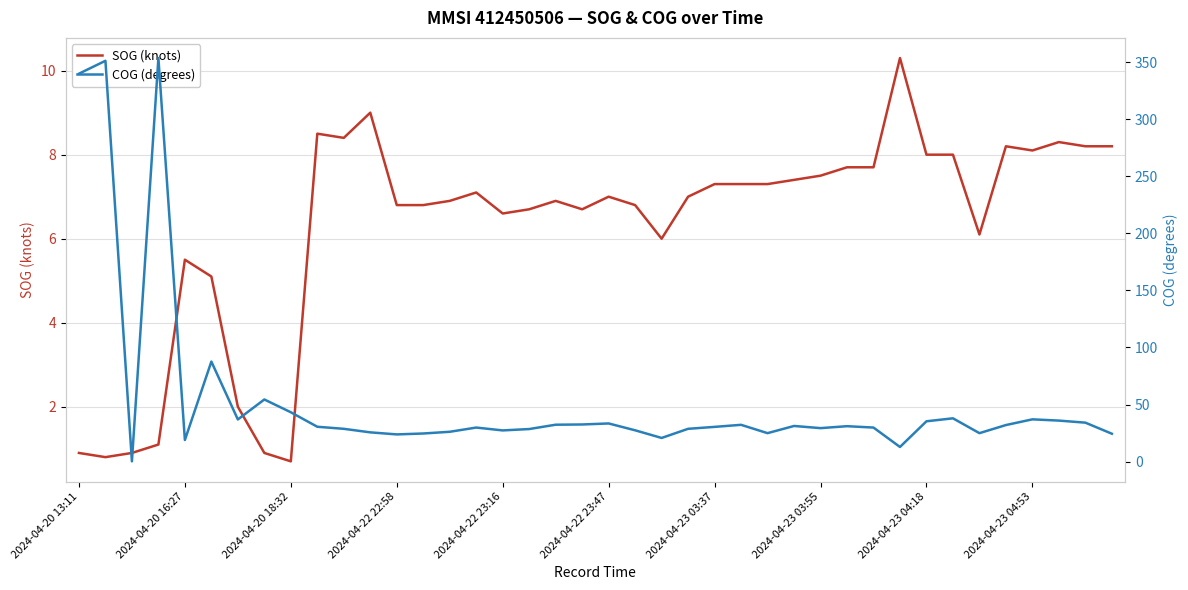

The value of SOG (knots) at 2024-04-23 03:55 is 7.5. True or false?

True